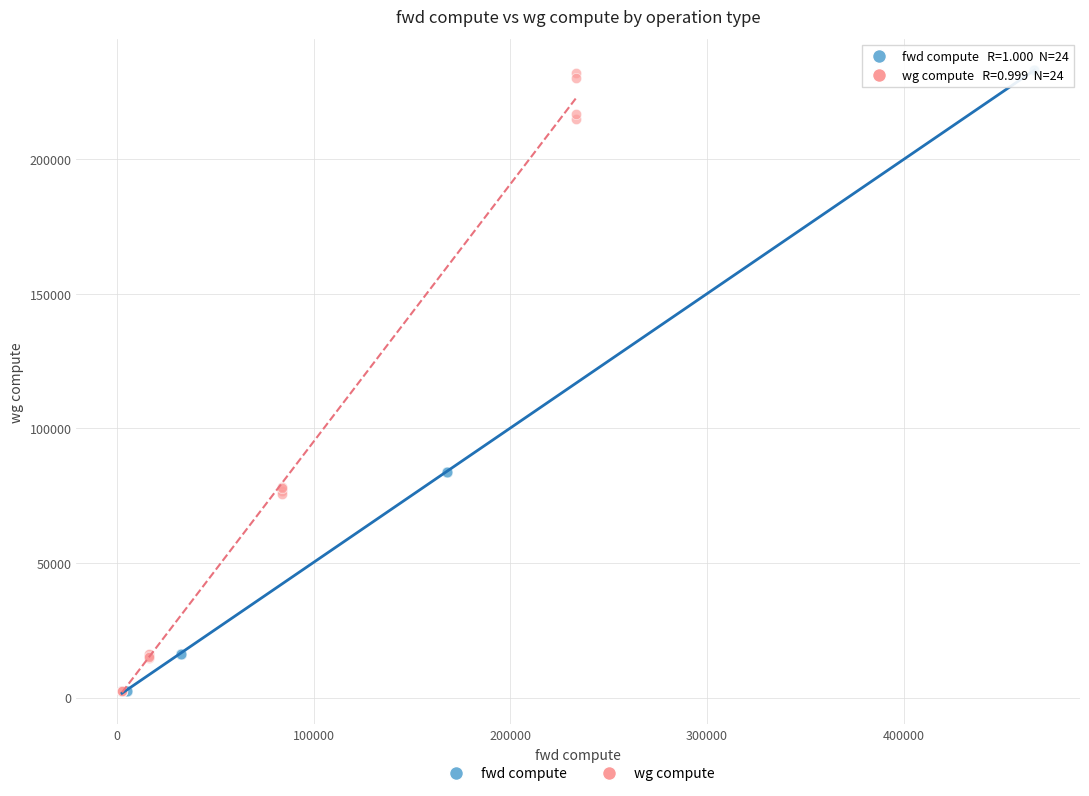

Which series has the largest Y range (max minus min)?

fwd compute